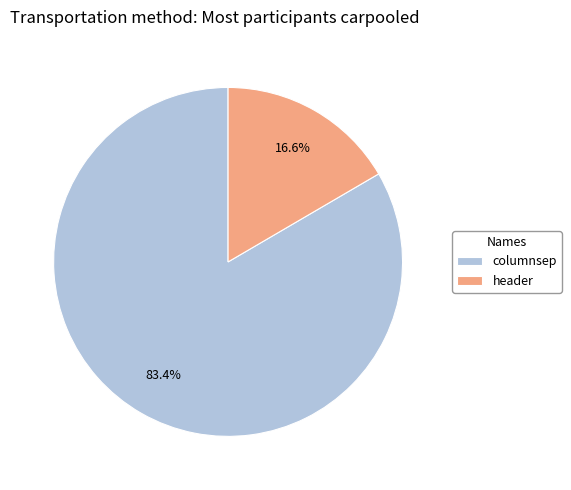

Which has a higher value, header or columnsep?

columnsep